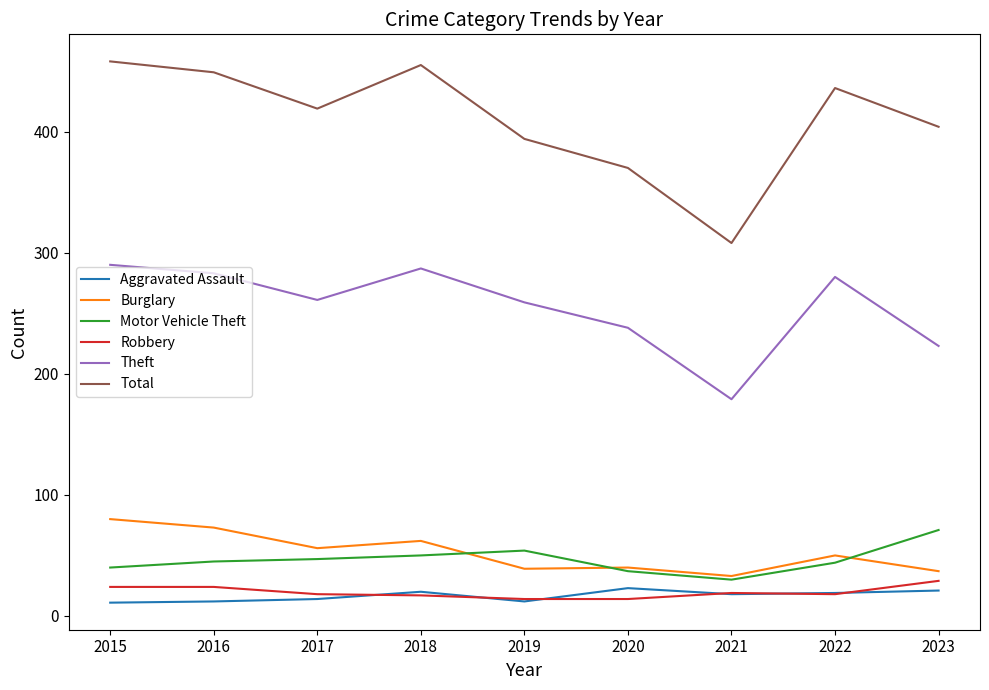

What is the difference between the maximum and minimum values in the Total series?

150